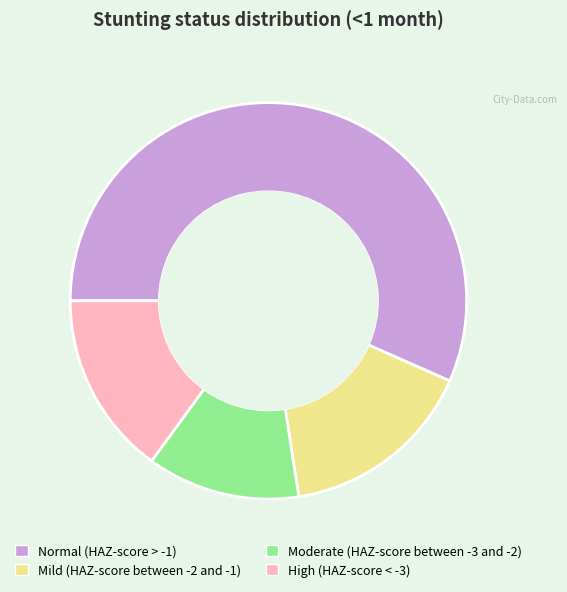

Rank the categories by value from lowest to highest.

Moderate (HAZ-score between -3 and -2), High (HAZ-score < -3), Mild (HAZ-score between -2 and -1), Normal (HAZ-score > -1)